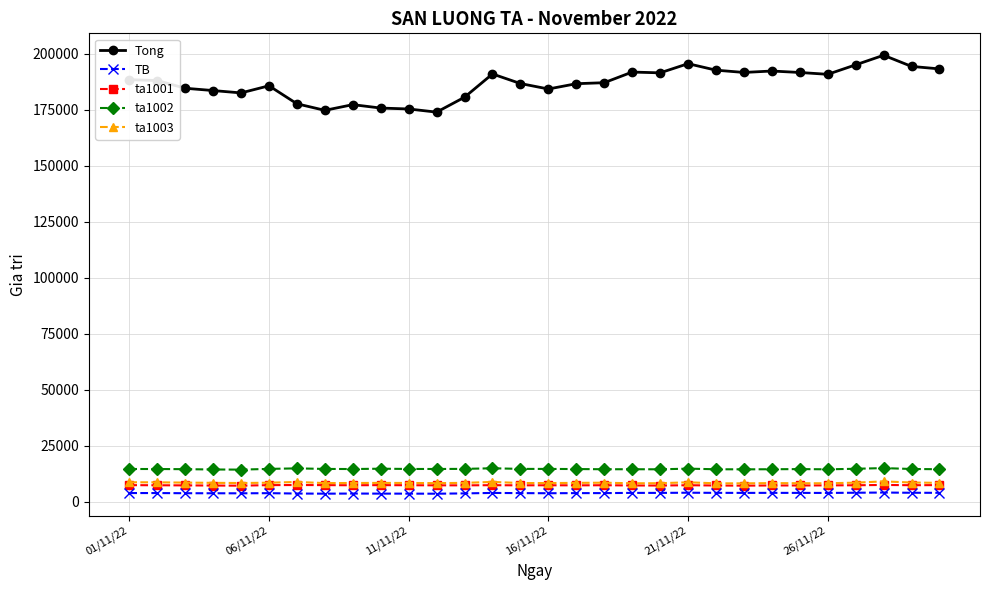

What is the minimum value for Tong?

173856.9